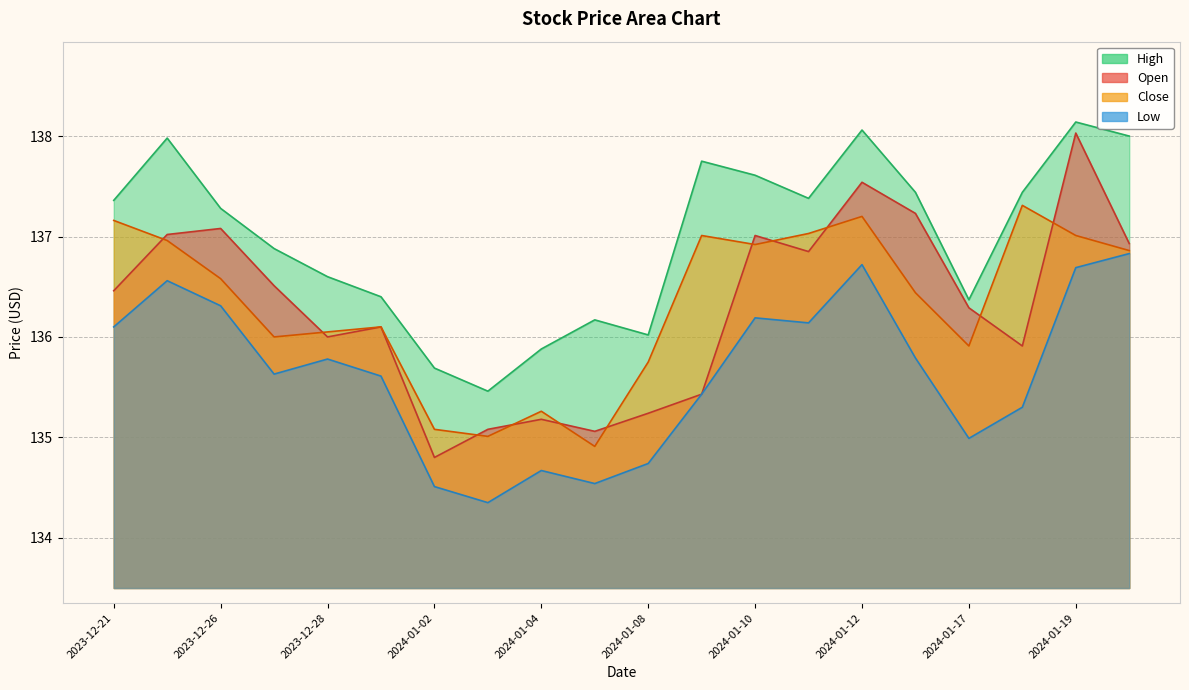

Reading left to right, transcribe all the data shown in this chart.

Open: 136.5	137.0	137.1	136.5	136.0	136.1	134.8	135.1	135.2	135.1	135.2	135.4	137.0	136.8	137.5	137.2	136.3	135.9	138.0	136.9
High: 137.4	138.0	137.3	136.9	136.6	136.4	135.7	135.5	135.9	136.2	136.0	137.8	137.6	137.4	138.1	137.4	136.4	137.4	138.1	138.0
Low: 136.1	136.6	136.3	135.6	135.8	135.6	134.5	134.3	134.7	134.5	134.7	135.4	136.2	136.1	136.7	135.8	135.0	135.3	136.7	136.8
Close: 137.2	137.0	136.6	136.0	136.1	136.1	135.1	135.0	135.3	134.9	135.8	137.0	136.9	137.0	137.2	136.4	135.9	137.3	137.0	136.9